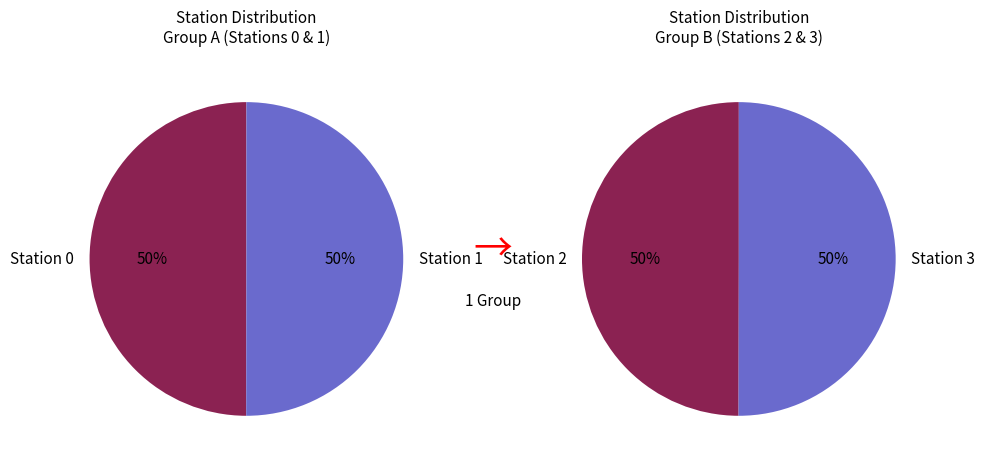

Is there any slice that represents more than half of the pie?

No